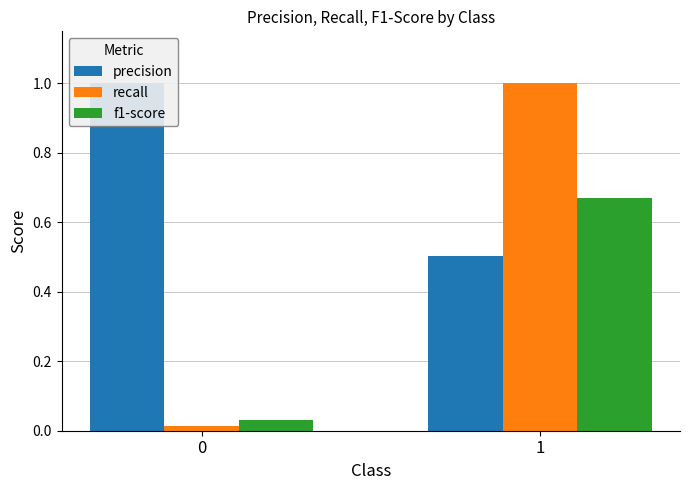

Are the bars horizontal?

No